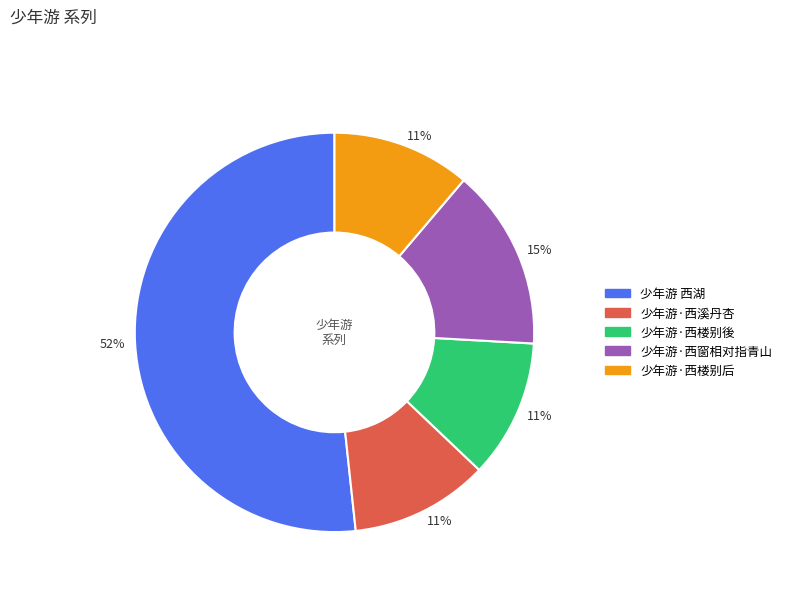

Do 少年游·西楼别後 and 少年游 西湖 together represent more than half of the pie?

Yes